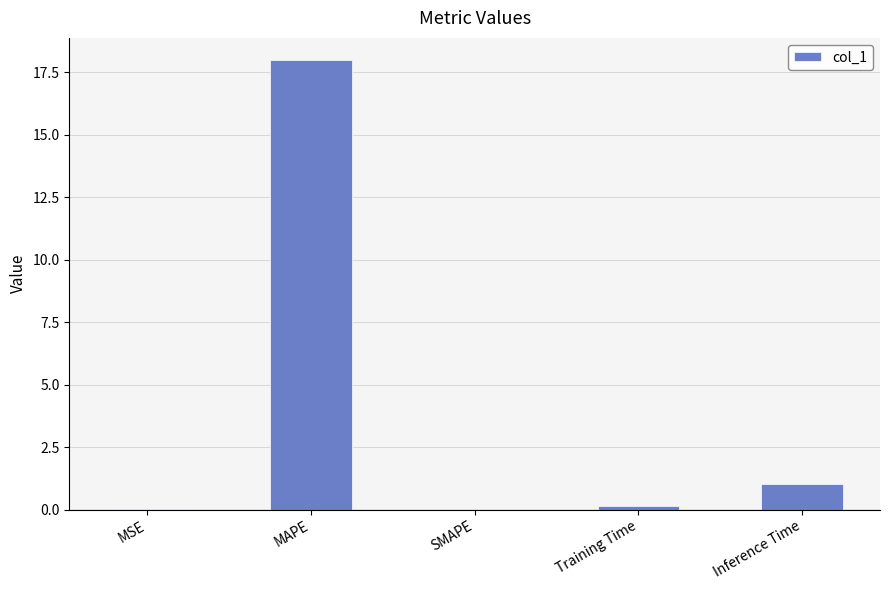

What is the sum of all values?

19.1